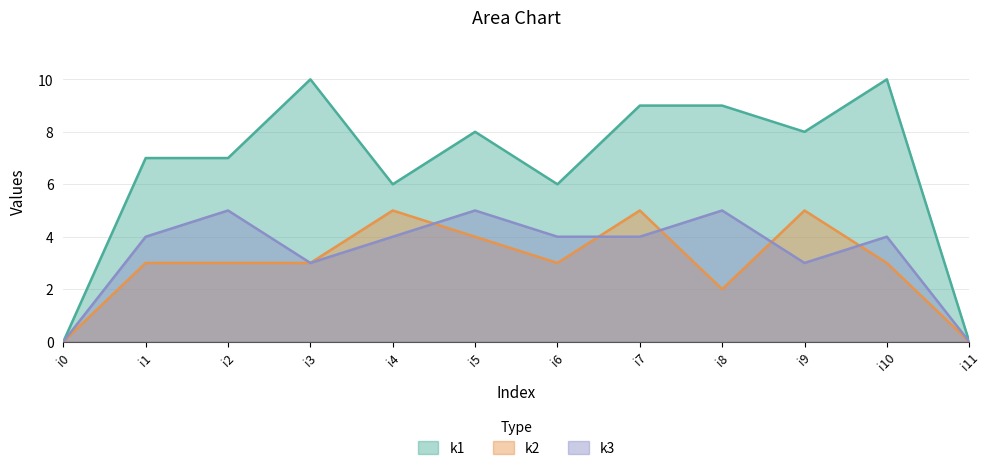

How many categories are shown in the chart?

12